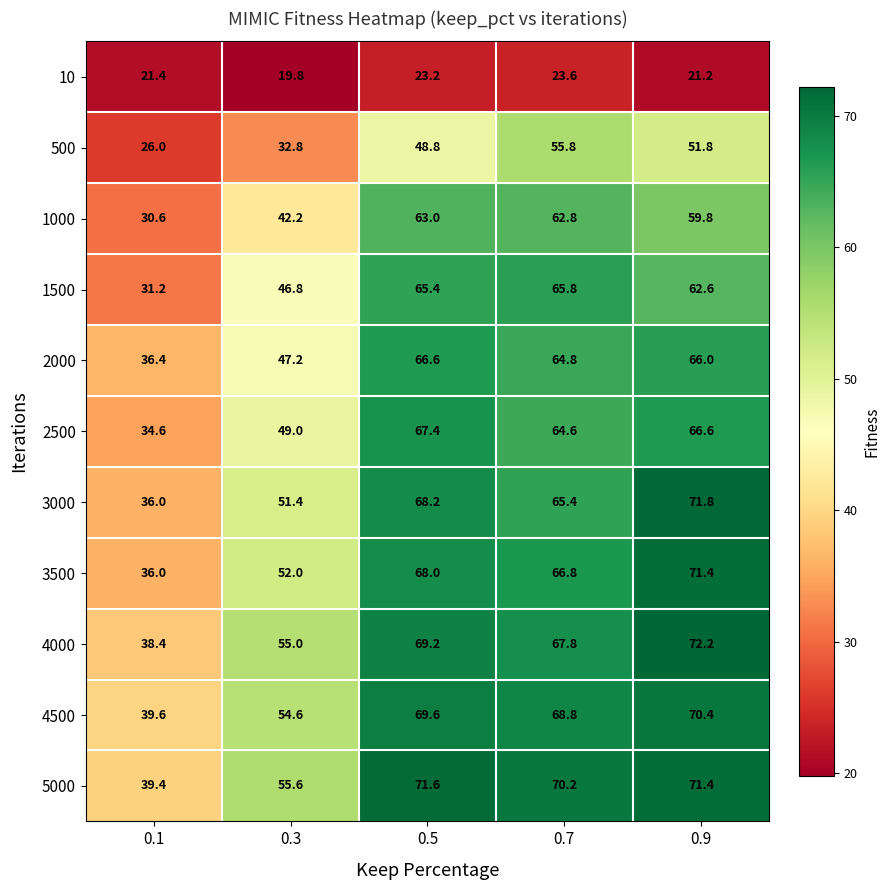

Is it true that 2000 equals 118.4 at 0.9?

False